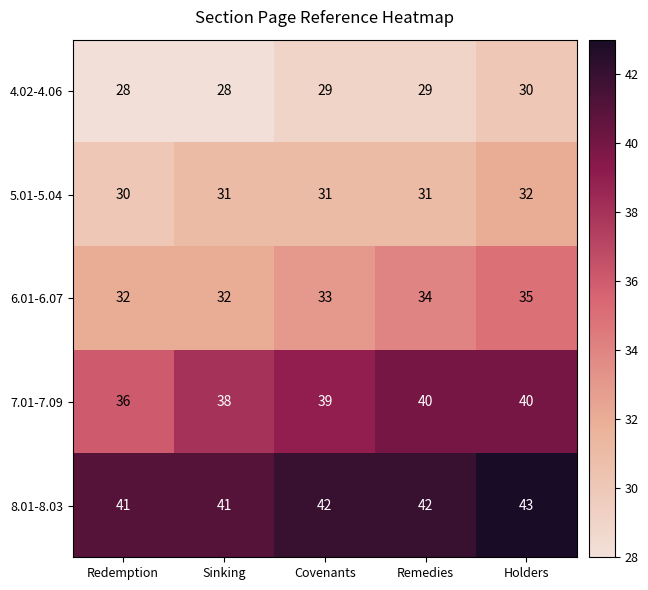

At which category is the sum across all series the highest?

Holders